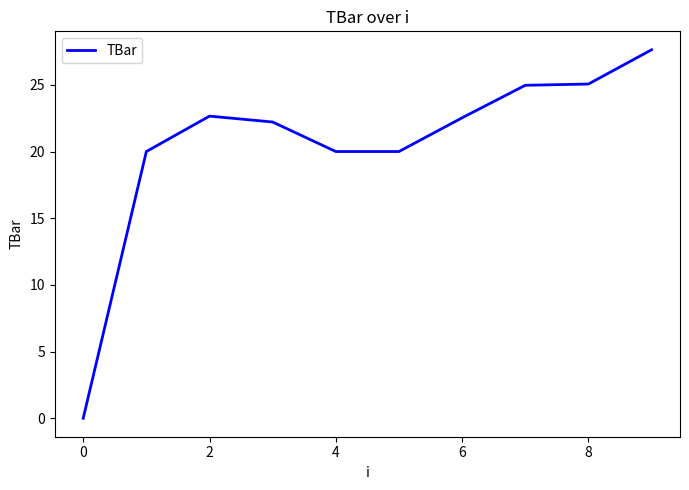

What is the difference between the maximum and minimum values?

27.6